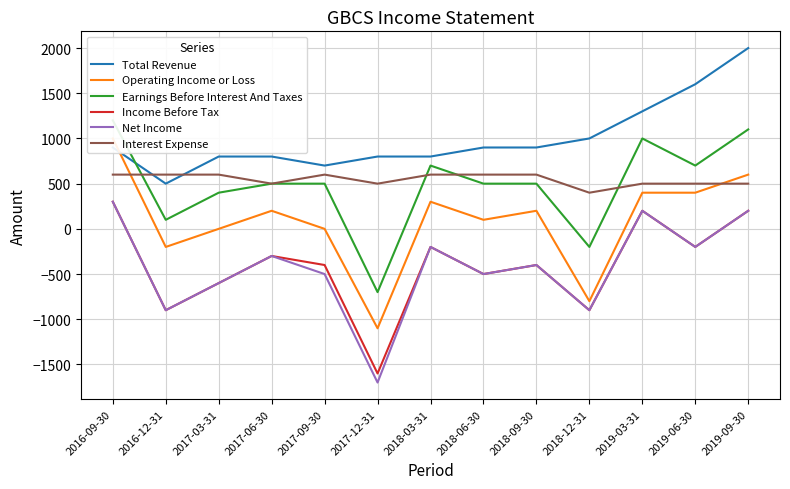

What are all the series names shown in the legend?

Total Revenue, Operating Income or Loss, Earnings Before Interest And Taxes, Income Before Tax, Net Income, Interest Expense